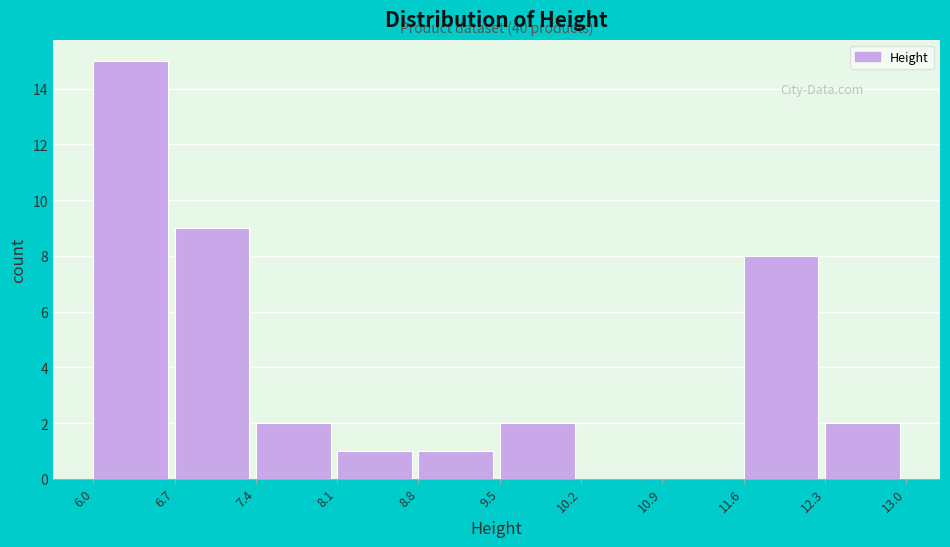

Over which range of the x-axis is the bar tallest?

6.0 to 6.7